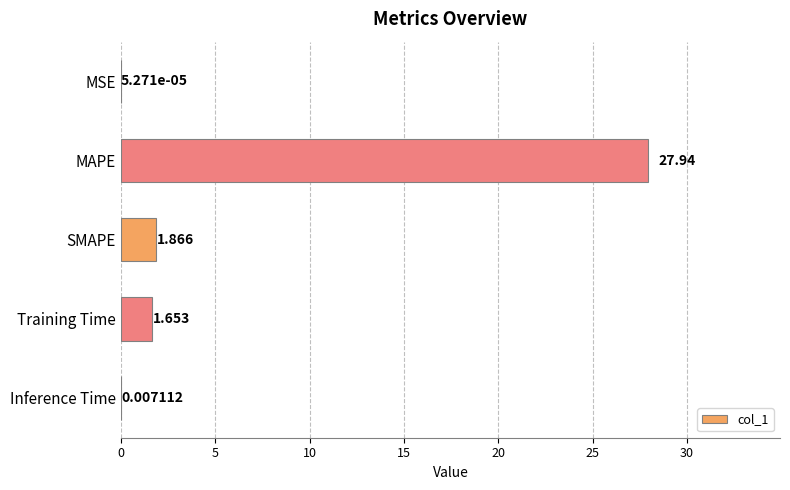

At which category does the chart reach its peak across all series?

MAPE